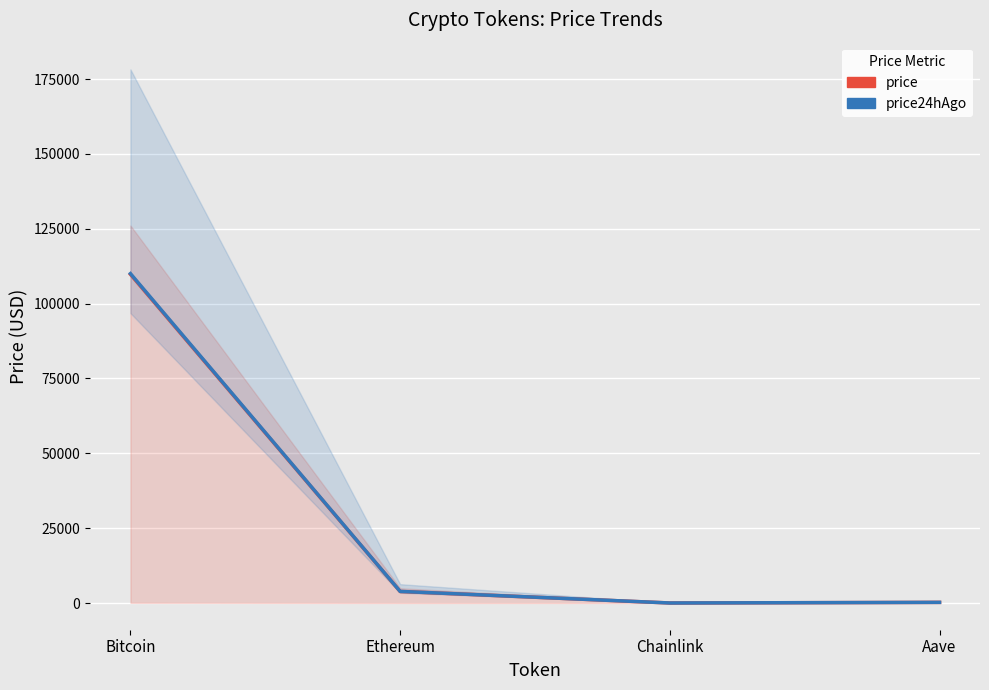

How many data points in price24hAgo are above 3890?

2